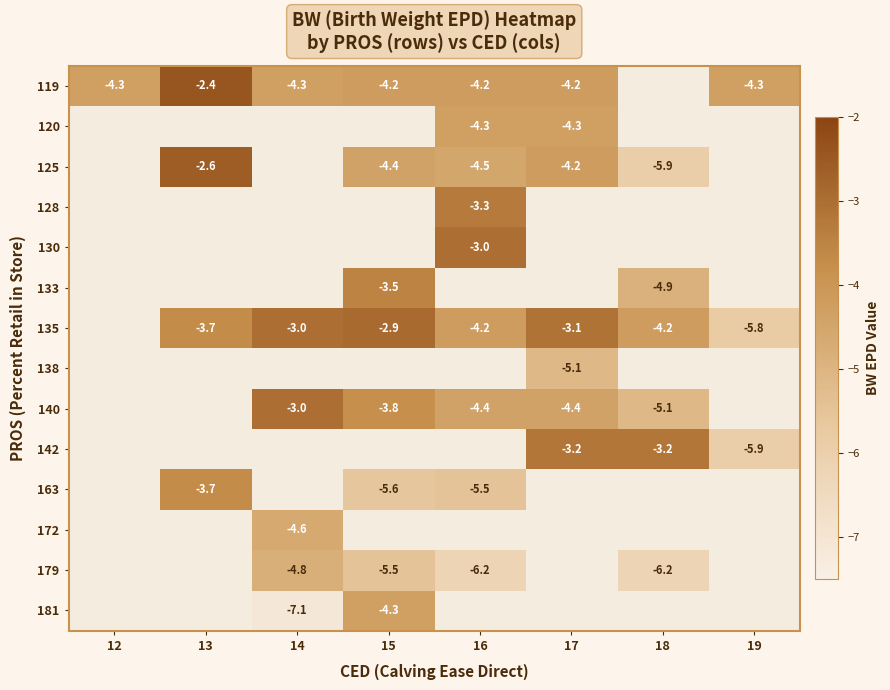

Is it true that 119 equals -4.3 at 19?

True